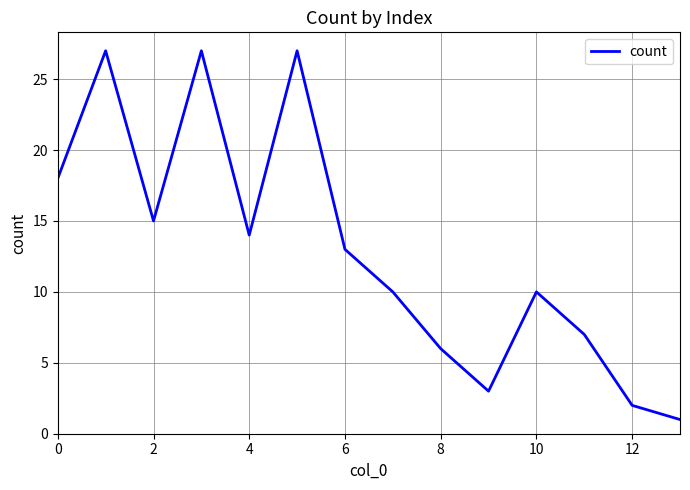

True or false: there are more than 0 points higher than both neighbors.

True